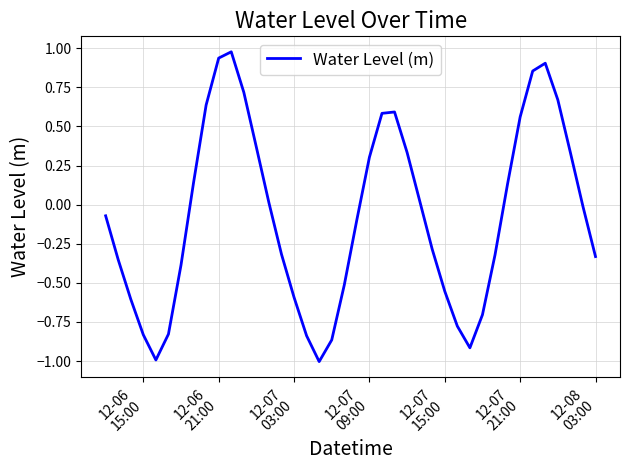

True or false: the data has more than 0 interior local peaks.

True